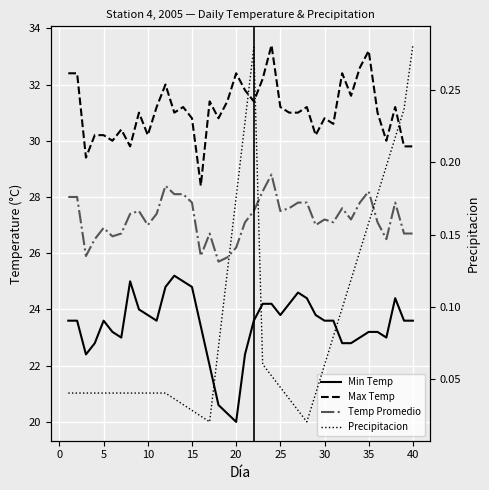

Which has a higher value, 20 or 35?

35